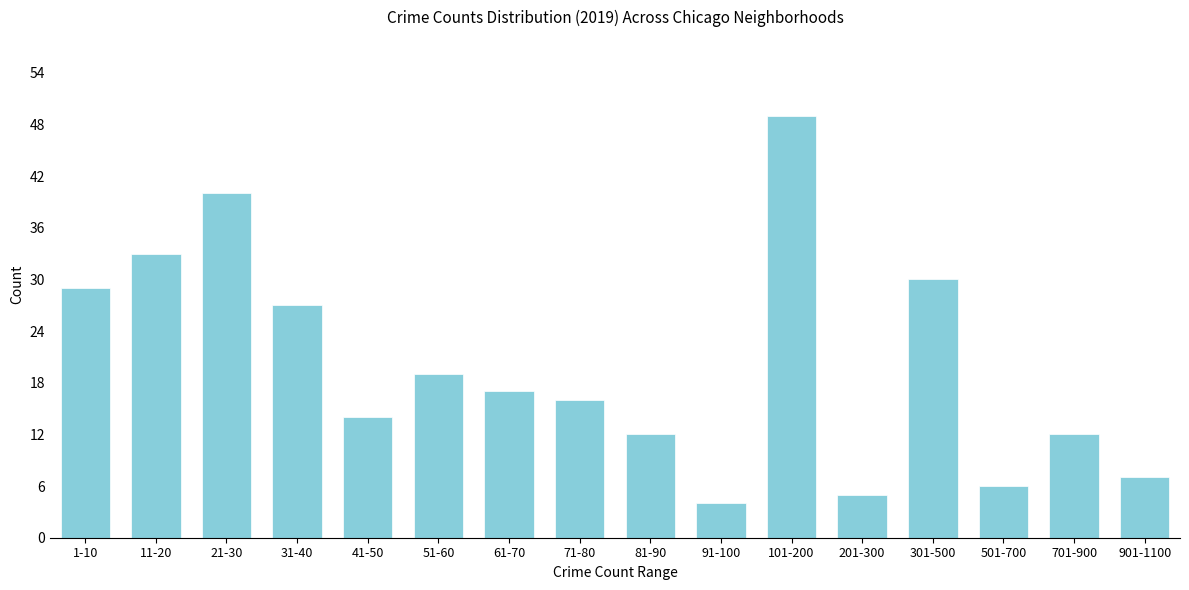

Reading left to right, extract all data points from this chart.

1-10=29	11-20=33	21-30=40	31-40=27	41-50=14	51-60=19	61-70=17	71-80=16	81-90=12	91-100=4	101-200=49	201-300=5	301-500=30	501-700=6	701-900=12	901-1100=7